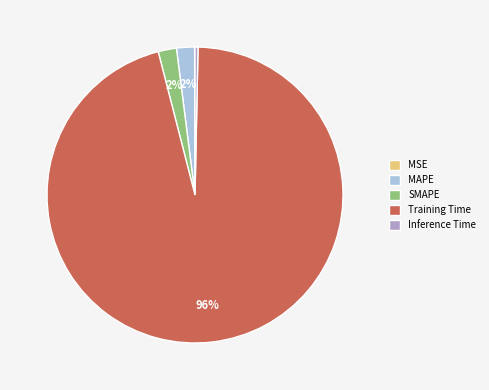

To the nearest percent, what is the difference between the MAPE and Training Time slice percentages?

94%